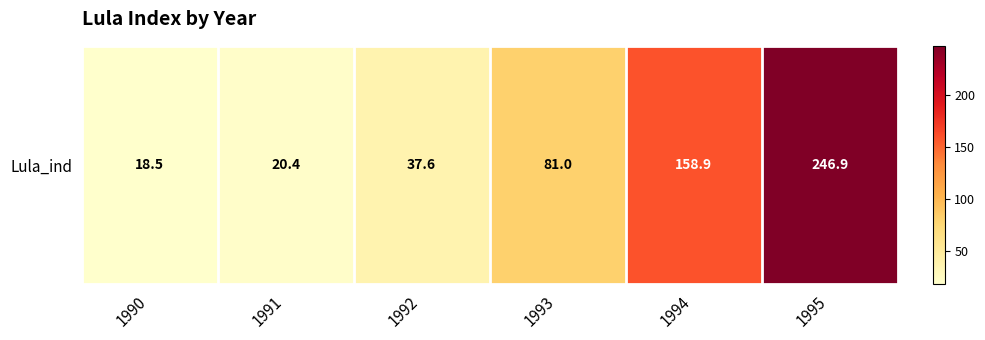

What is the average value?

93.9